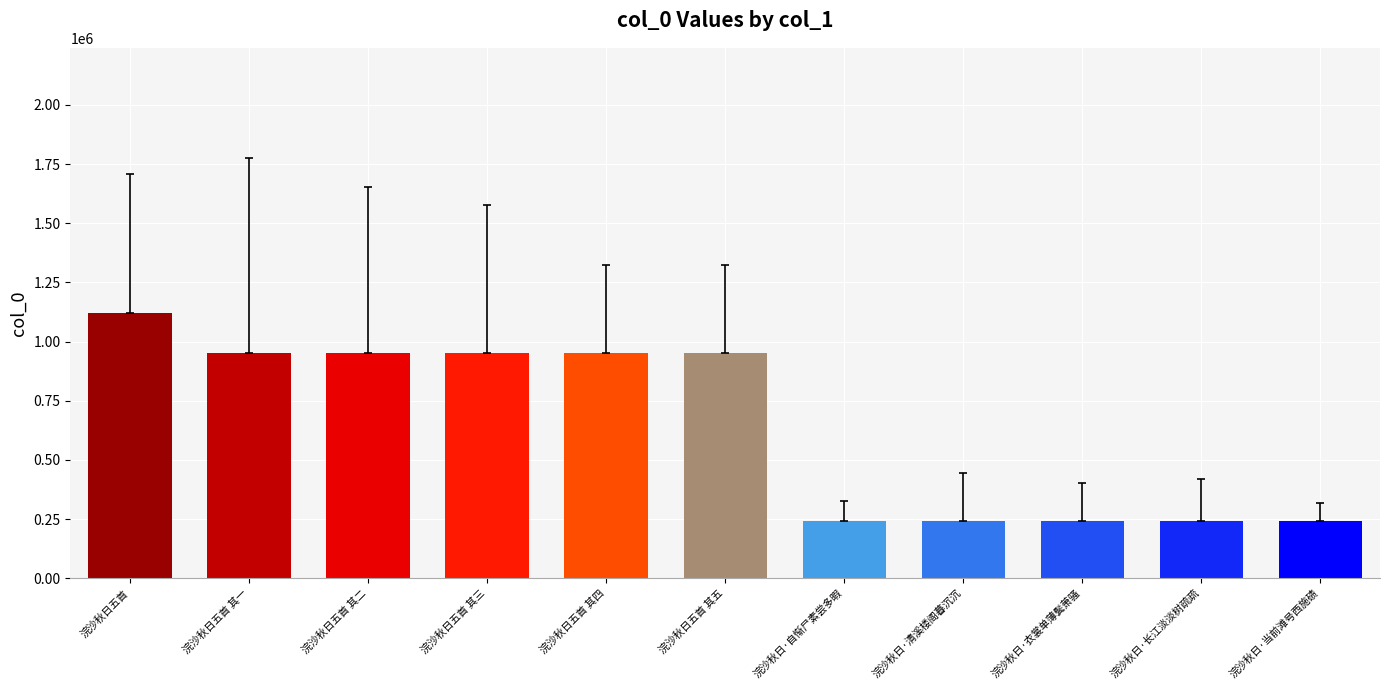

What is the change in value from 浣沙秋日五首 to 浣沙秋日五首 其四?

-170837